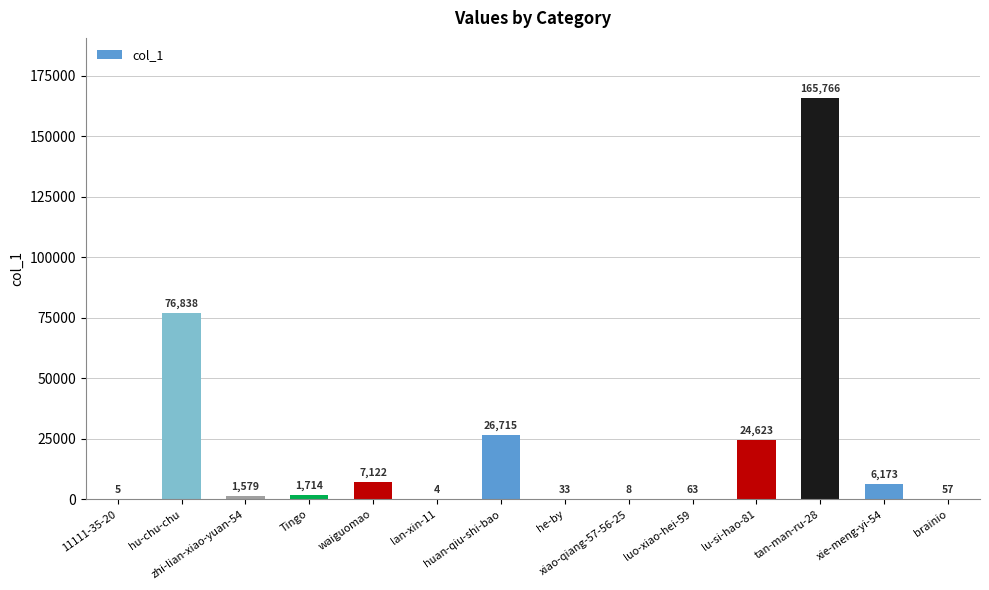

What value does the data have at zhi-lian-xiao-yuan-54, to the nearest 10?

1580